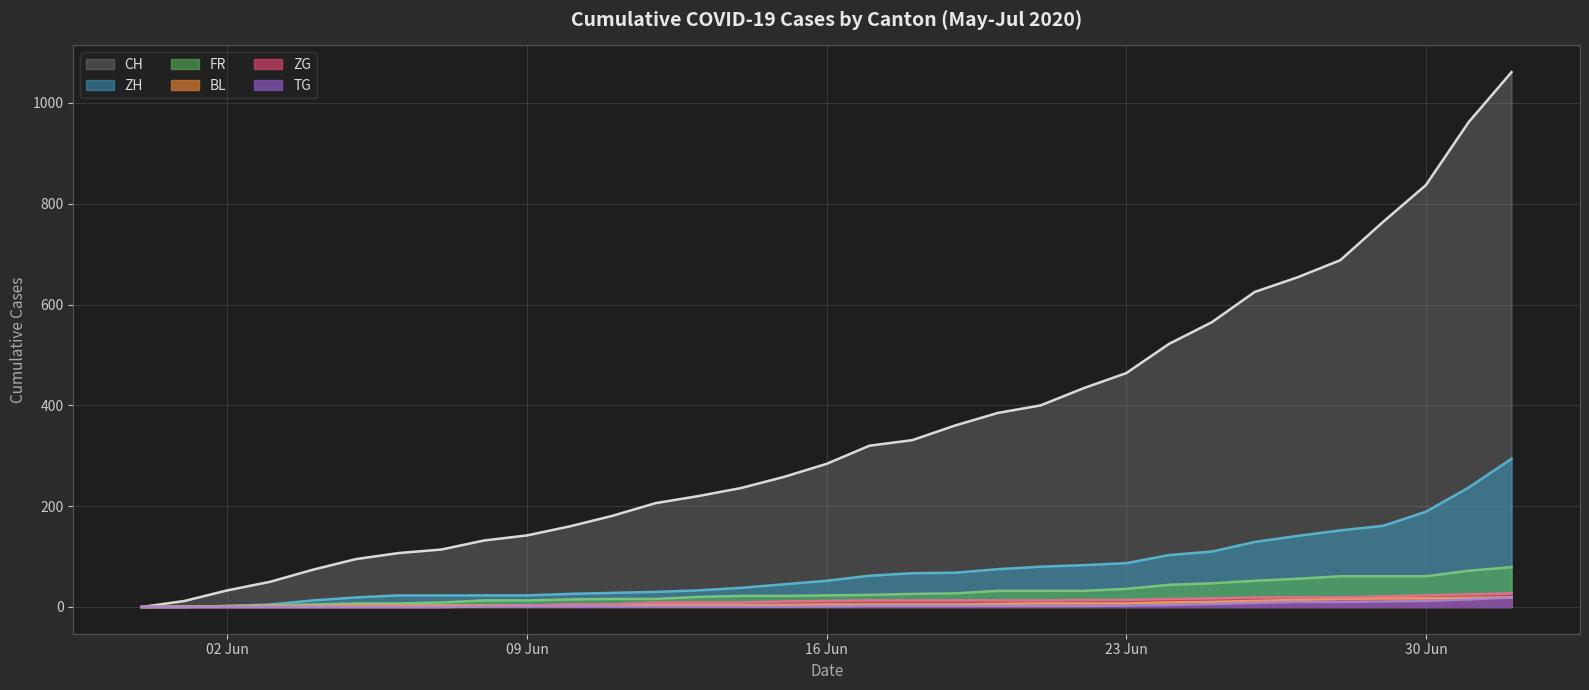

True or false: CH has a value of 236 at 2020-06-14.

True